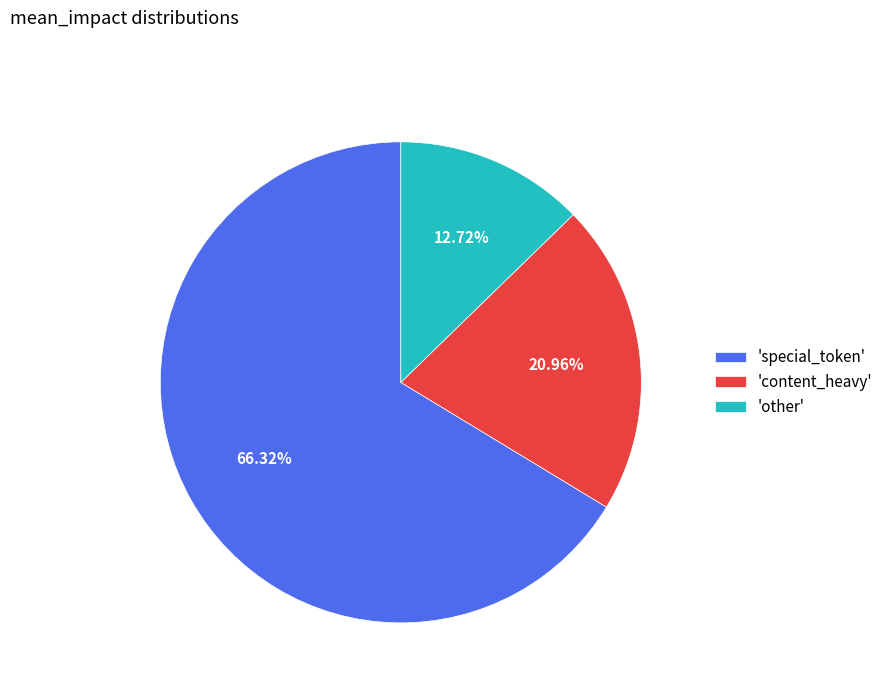

Which category accounts for the majority?

'special_token'